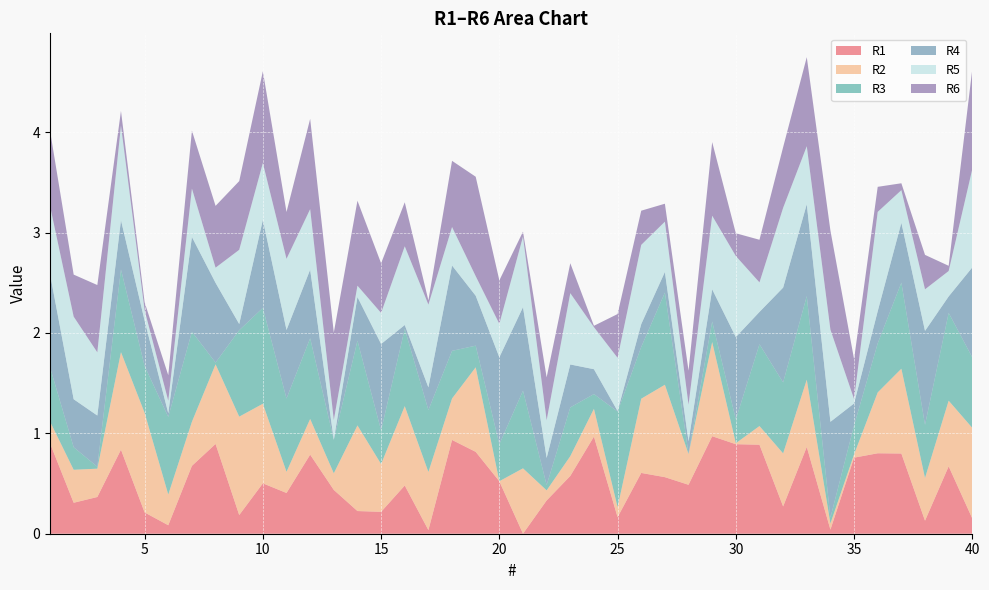

Reading left to right, list all the values displayed in this chart.

R1: 0.9	0.3	0.4	0.8	0.2	0.1	0.7	0.9	0.2	0.5	0.4	0.8	0.4	0.2	0.2	0.5	0.0	0.9	0.8	0.5	0.0	0.3	0.6	1.0	0.2	0.6	0.6	0.5	1.0	0.9	0.9	0.3	0.9	0.0	0.8	0.8	0.8	0.1	0.7	0.2
R2: 0.2	0.3	0.3	1.0	1.0	0.3	0.4	0.8	1.0	0.8	0.2	0.4	0.2	0.9	0.5	0.8	0.6	0.4	0.8	0.0	0.7	0.1	0.2	0.3	0.1	0.7	0.9	0.3	0.9	0.0	0.2	0.5	0.7	0.1	0.0	0.6	0.8	0.4	0.7	0.9
R3: 0.5	0.2	0.0	0.8	0.5	0.8	0.9	0.0	0.9	1.0	0.7	0.8	0.3	0.8	0.3	0.8	0.6	0.5	0.2	0.4	0.8	0.1	0.5	0.1	1.0	0.5	0.9	0.0	0.2	0.2	0.8	0.7	0.8	0.1	0.3	0.5	0.9	0.5	0.9	0.7
R4: 0.9	0.5	0.5	0.5	0.5	0.0	0.9	0.8	0.1	0.9	0.7	0.7	0.0	0.4	0.9	0.0	0.2	0.9	0.5	0.9	0.8	0.3	0.4	0.2	0.0	0.2	0.2	0.1	0.3	0.8	0.3	0.9	0.9	1.0	0.2	0.3	0.6	0.9	0.2	0.9
R5: 0.7	0.8	0.6	0.9	0.1	0.1	0.5	0.2	0.7	0.6	0.7	0.6	0.2	0.1	0.3	0.8	0.8	0.4	0.2	0.3	0.7	0.4	0.7	0.4	0.5	0.8	0.5	0.4	0.7	0.8	0.3	0.8	0.6	0.9	0.0	1.0	0.3	0.4	0.3	1.0
R6: 0.8	0.4	0.7	0.1	0.1	0.3	0.6	0.6	0.7	0.9	0.5	0.9	0.9	0.8	0.5	0.4	0.0	0.7	1.0	0.4	0.0	0.4	0.3	0.0	0.4	0.3	0.2	0.3	0.7	0.2	0.4	0.6	0.9	1.0	0.4	0.2	0.1	0.3	0.1	1.0